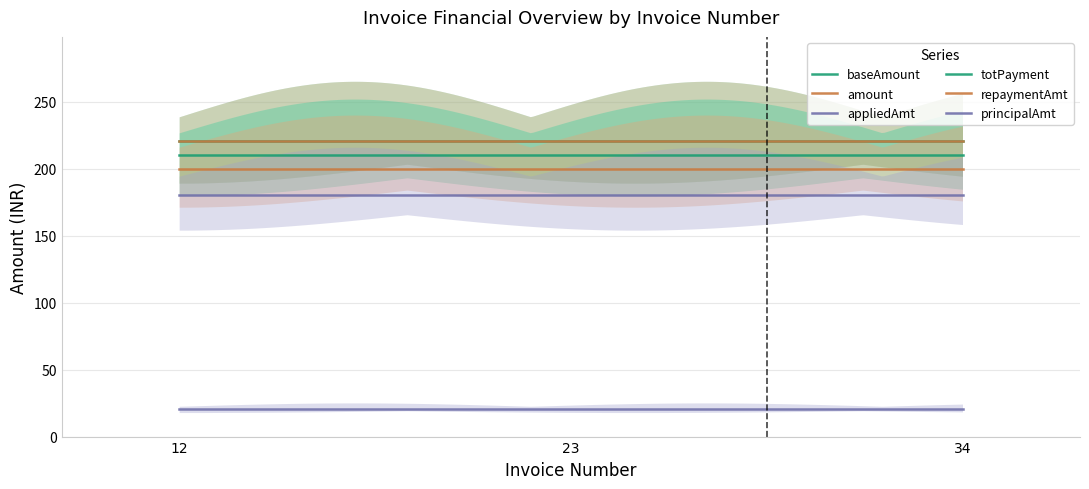

What are all the series names shown in the legend?

baseAmount, amount, appliedAmt, totPayment, repaymentAmt, principalAmt